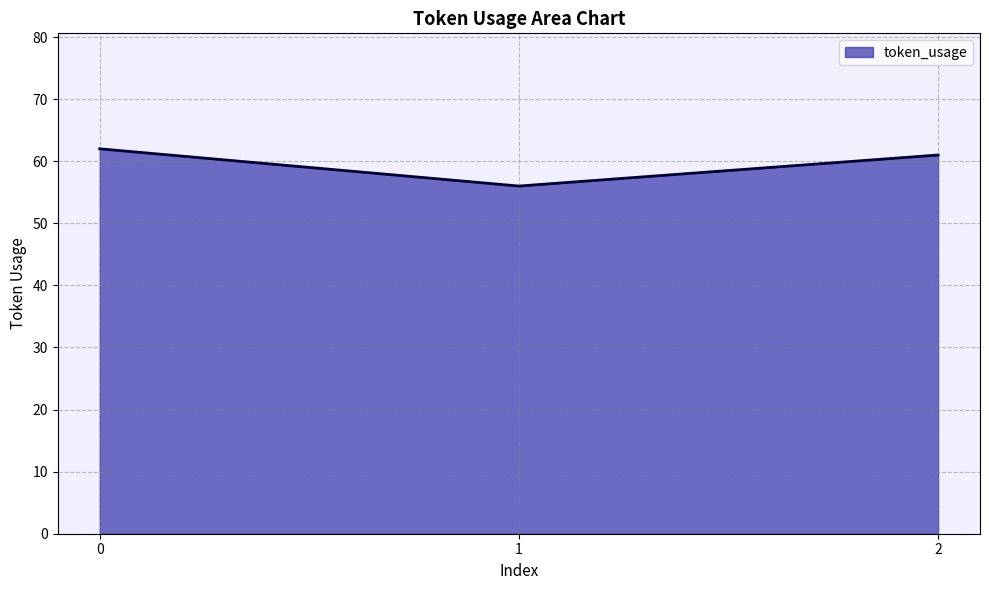

What is the difference between the second highest and minimum values?

5